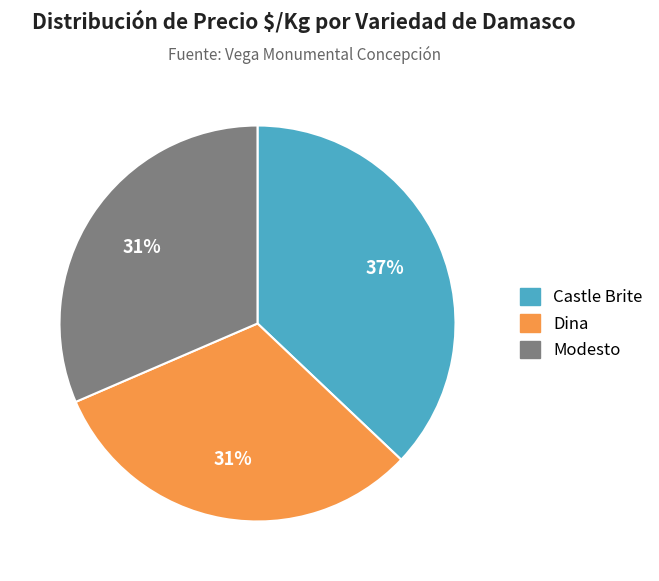

To the nearest percent, what percentage of the pie is Modesto?

31%